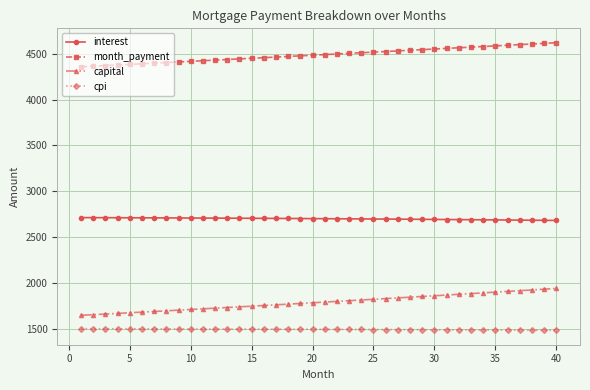

Which series has the largest range (max minus min)?

capital